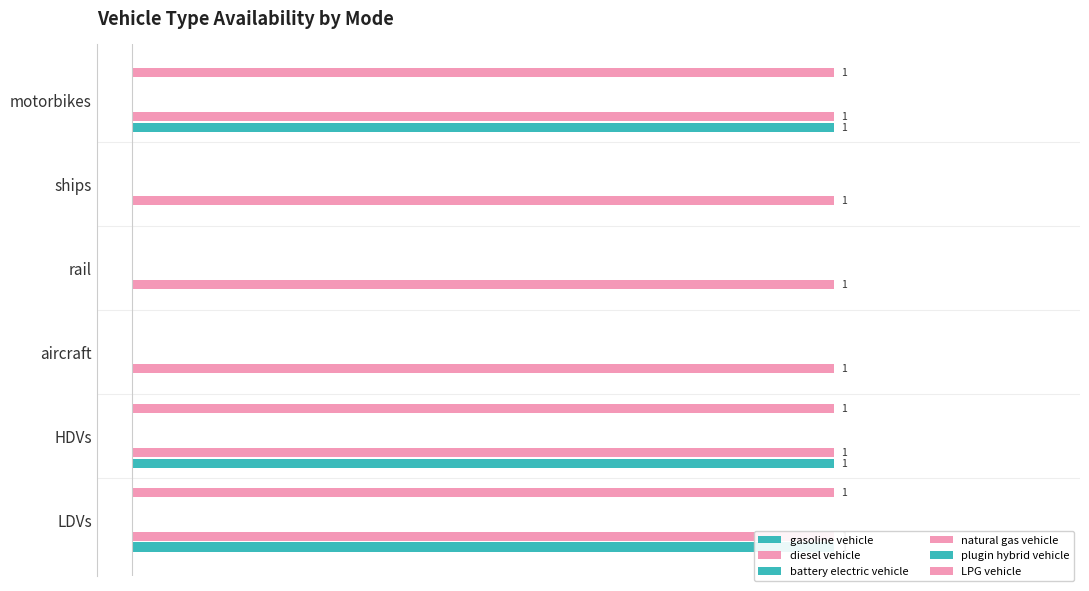

Which series has the widest spread of values?

gasoline vehicle